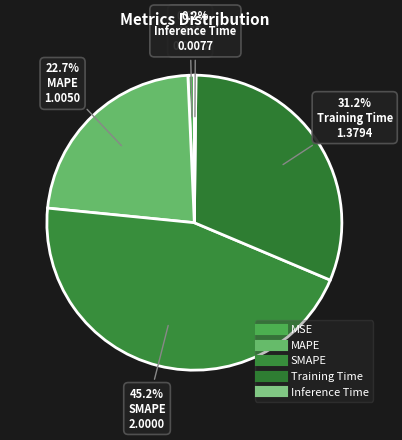

Which slice is the largest?

SMAPE